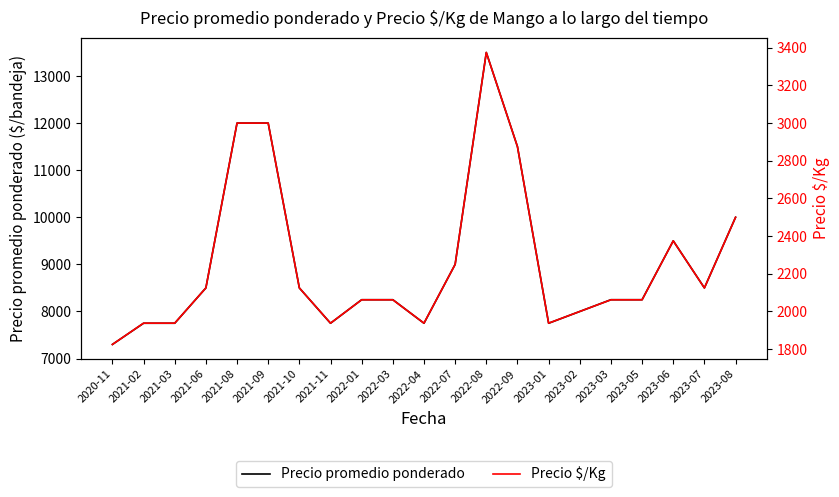

What is the label of the 9th point from the right?

2022-08